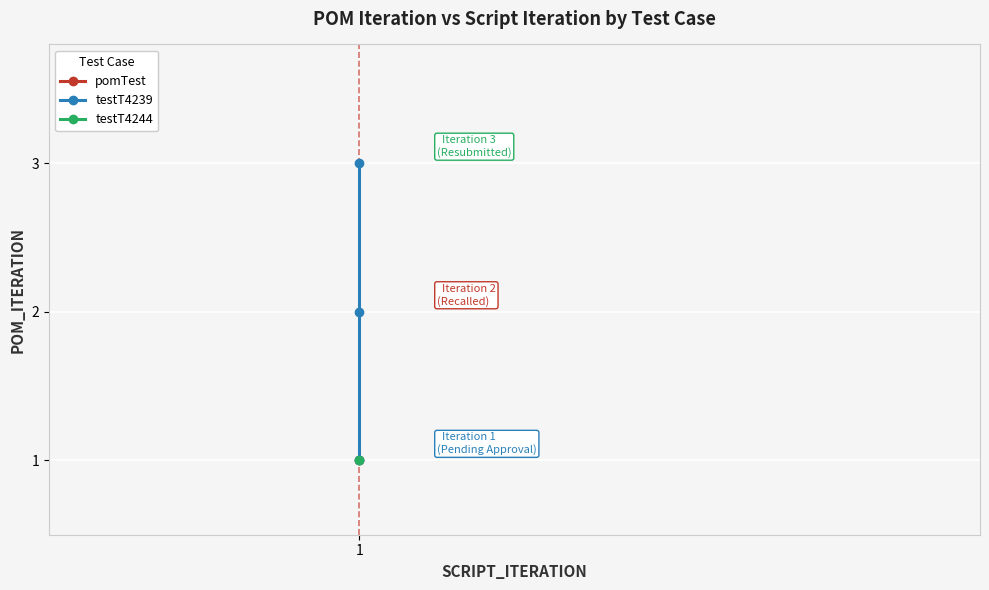

Read the value at 1.

2